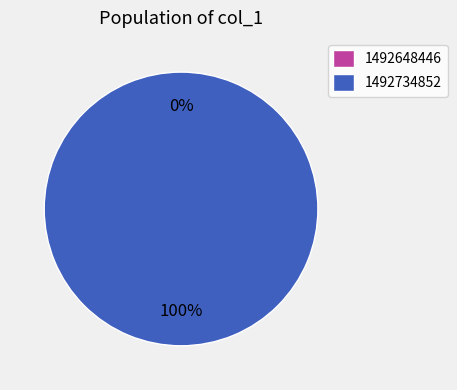

Is the sum of 1492648446 and 1492734852 greater than half?

Yes